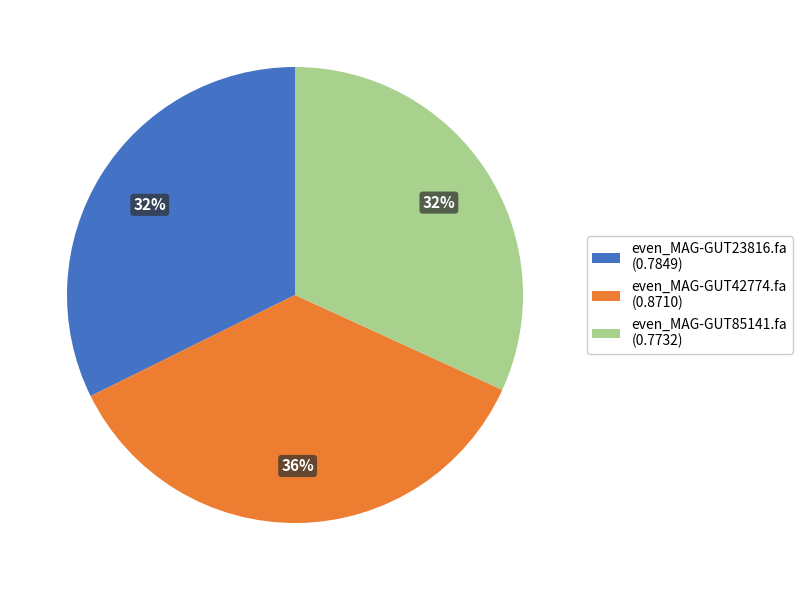

What is the largest slice in the pie chart?

even_MAG-GUT42774.fa